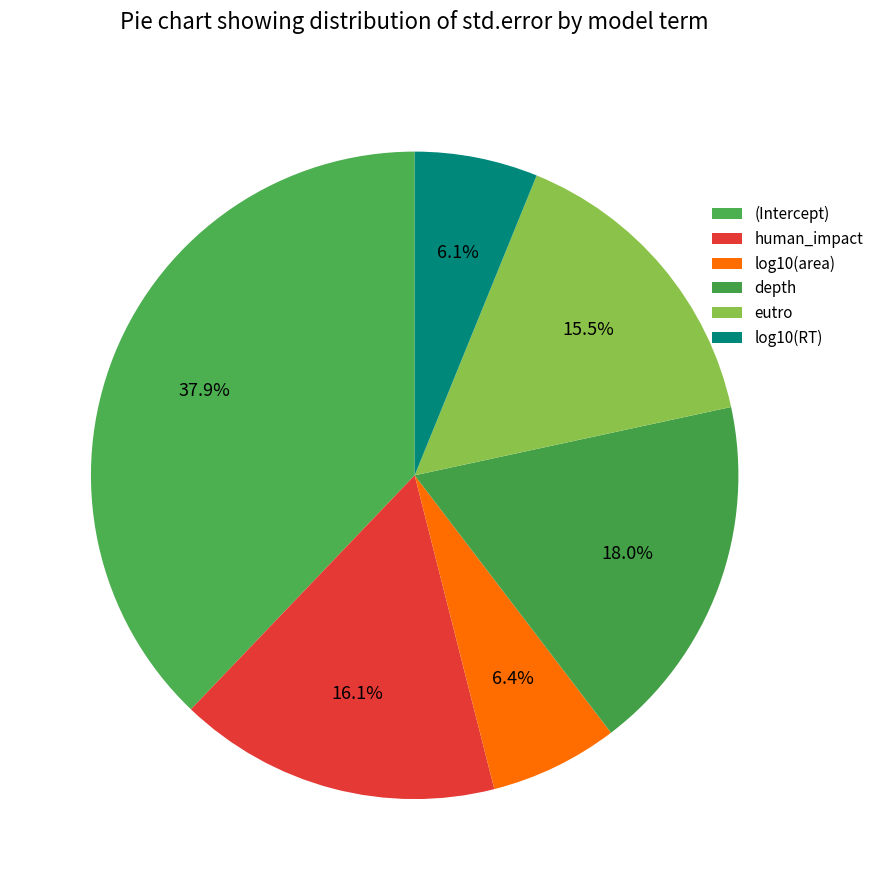

Do eutro and human_impact together represent more than half of the pie?

No